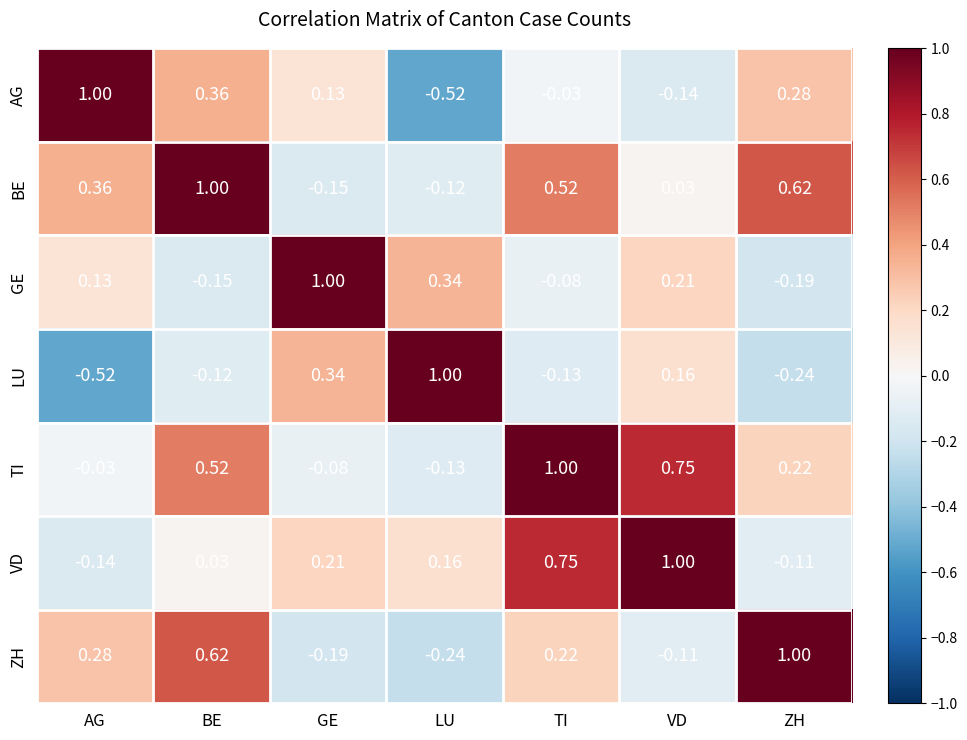

Is the value of LU at GE greater than the value of VD at TI?

No